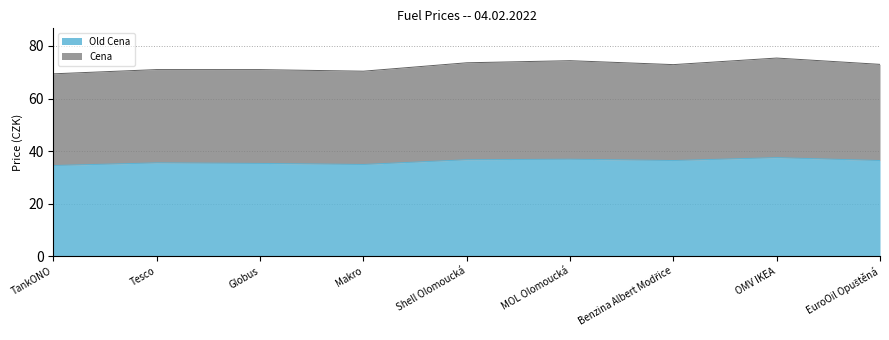

What position from the left is Shell Olomoucká?

5